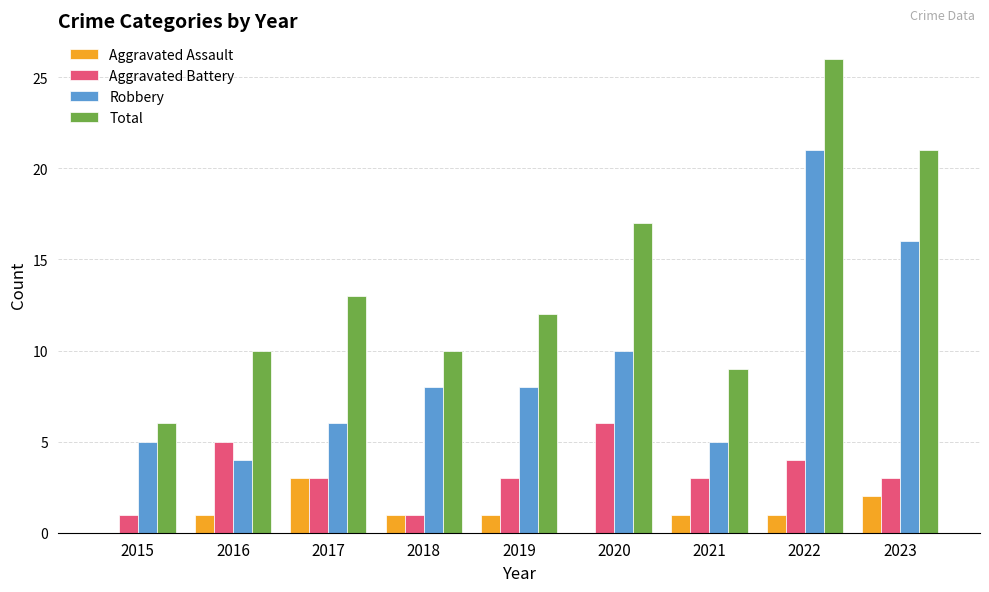

Reading left to right, list all the values displayed in this chart.

Aggravated Assault: 2015=0	2016=1	2017=3	2018=1	2019=1	2020=0	2021=1	2022=1	2023=2
Aggravated Battery: 2015=1	2016=5	2017=3	2018=1	2019=3	2020=6	2021=3	2022=4	2023=3
Robbery: 2015=5	2016=4	2017=6	2018=8	2019=8	2020=10	2021=5	2022=21	2023=16
Total: 2015=6	2016=10	2017=13	2018=10	2019=12	2020=17	2021=9	2022=26	2023=21